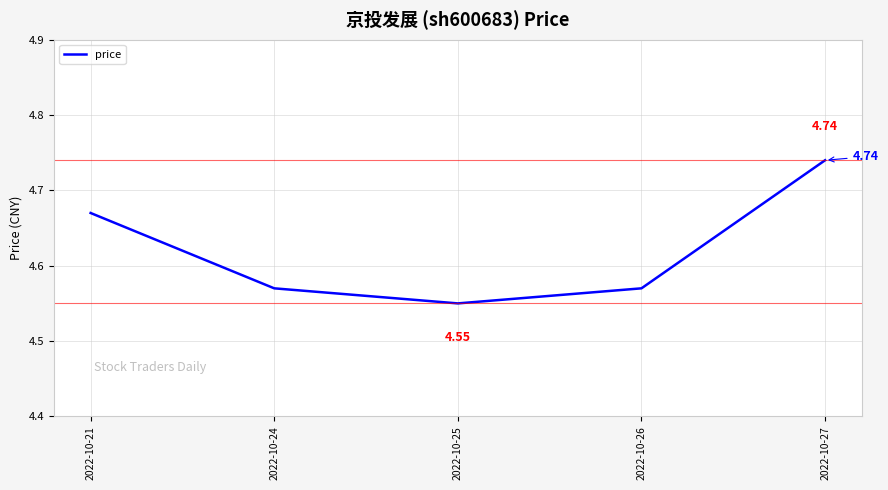

Which has a higher value, 2022-10-21 or 2022-10-25?

2022-10-21